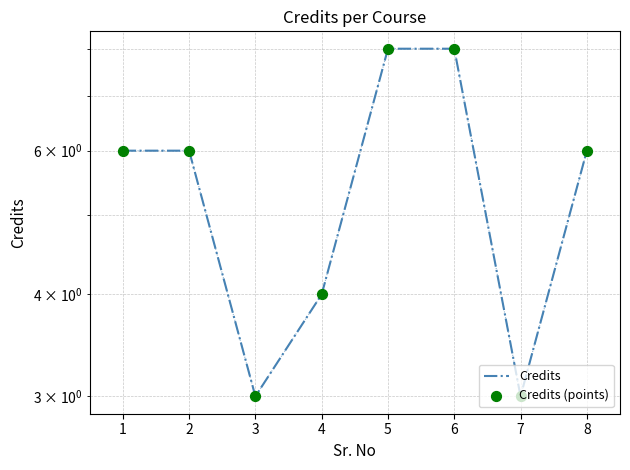

Which series has the largest total across all categories?

Credits